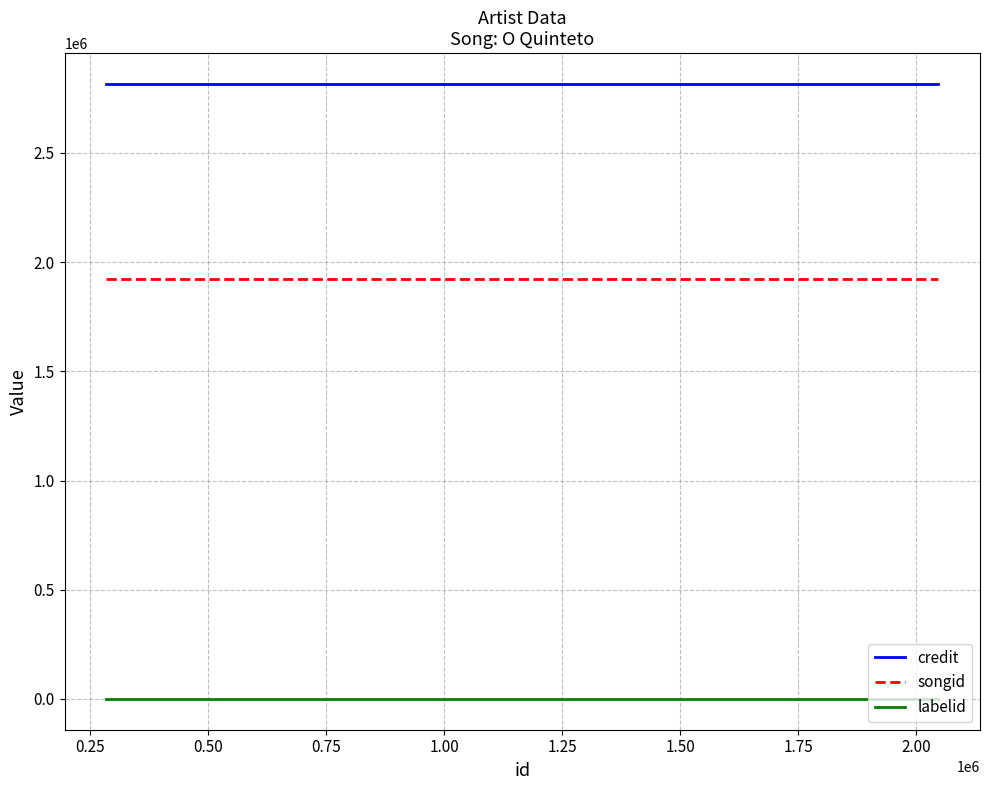

Which series has the largest total across all categories?

credit